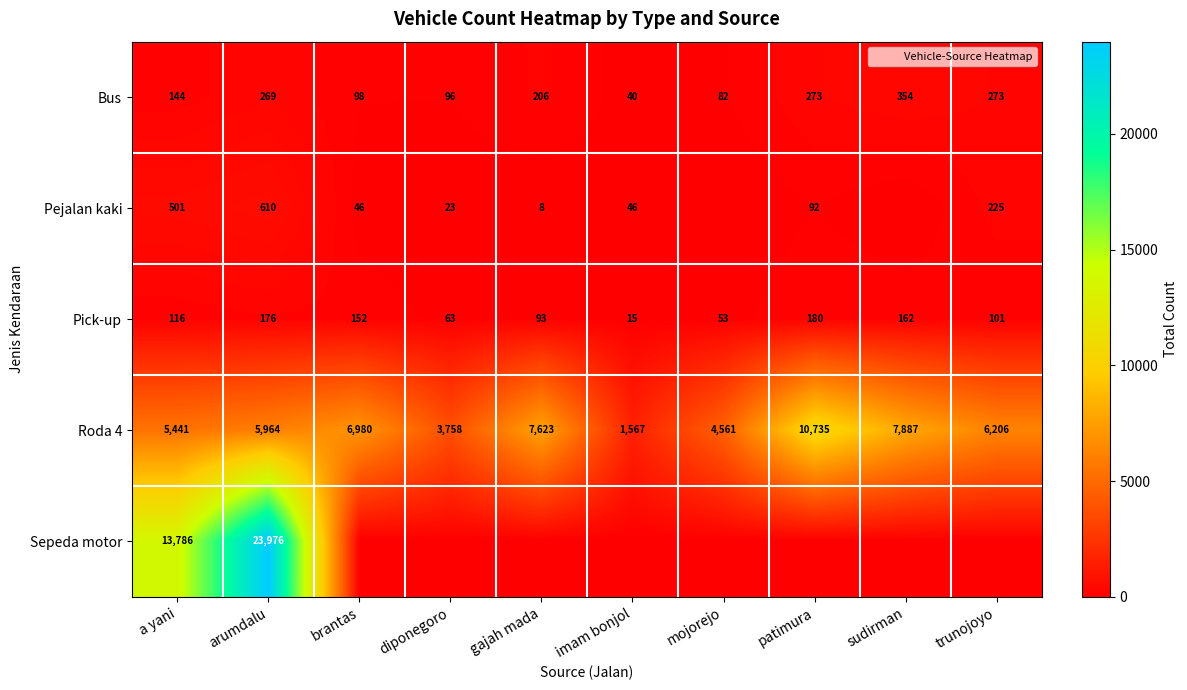

Which series has the widest spread of values?

Sepeda motor